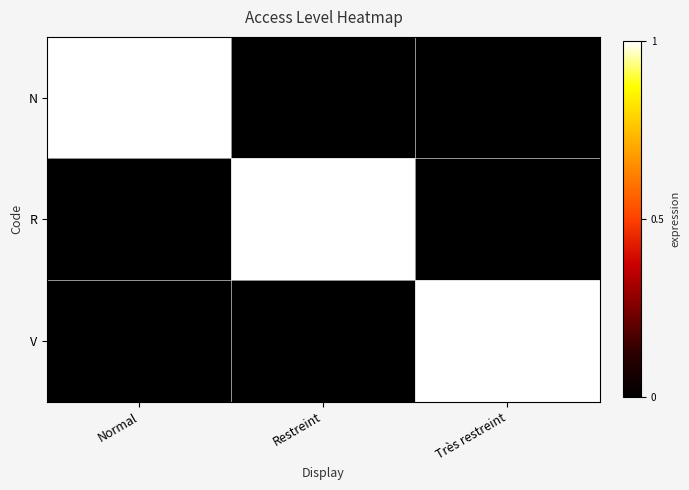

At which label does R reach its peak?

Restreint